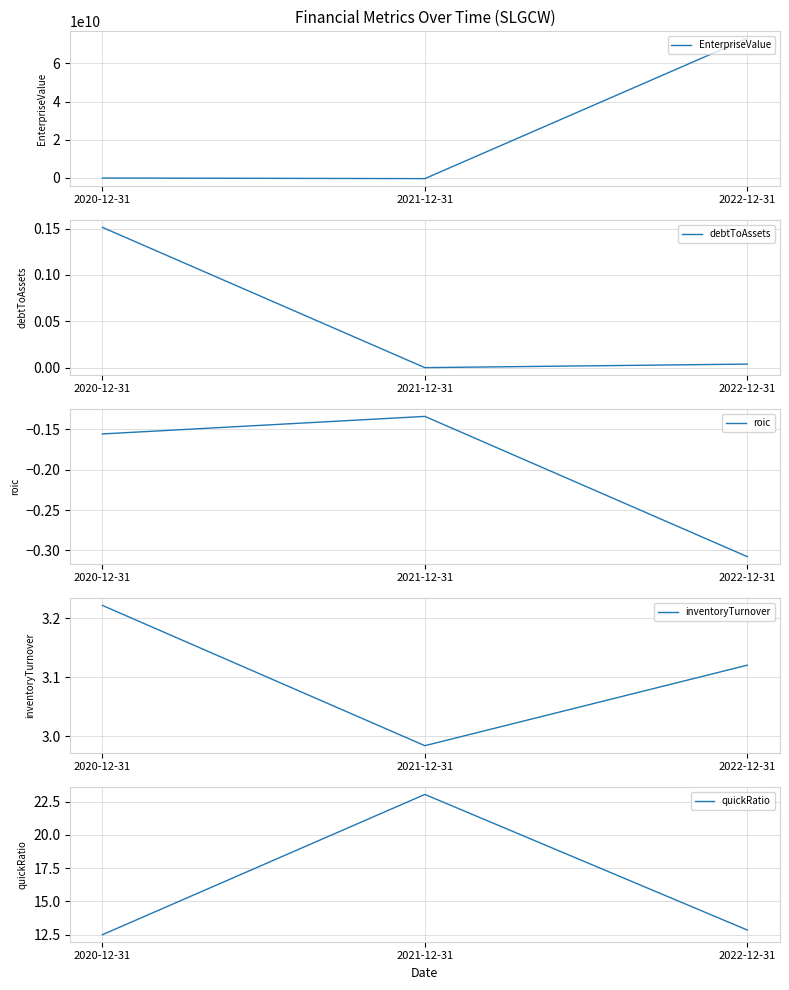

True or false: inventoryTurnover has a value of 3.0 at 2021-12-31.

True